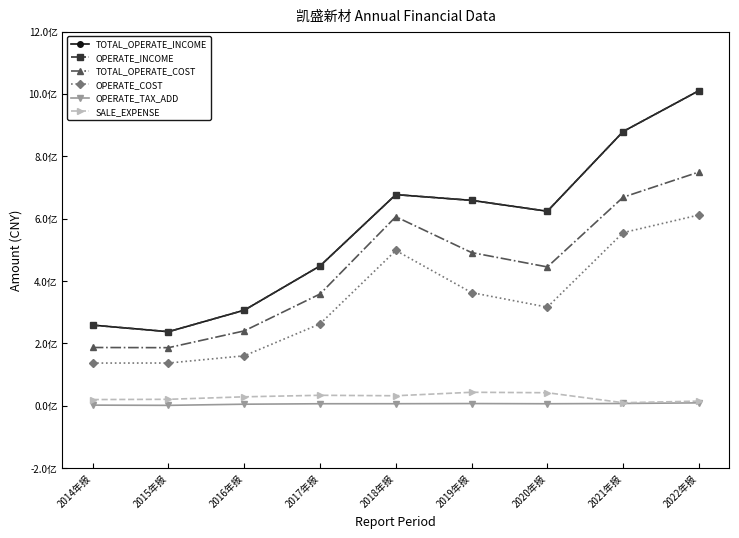

Where does the TOTAL_OPERATE_COST series first go above 445389364?

2018年报